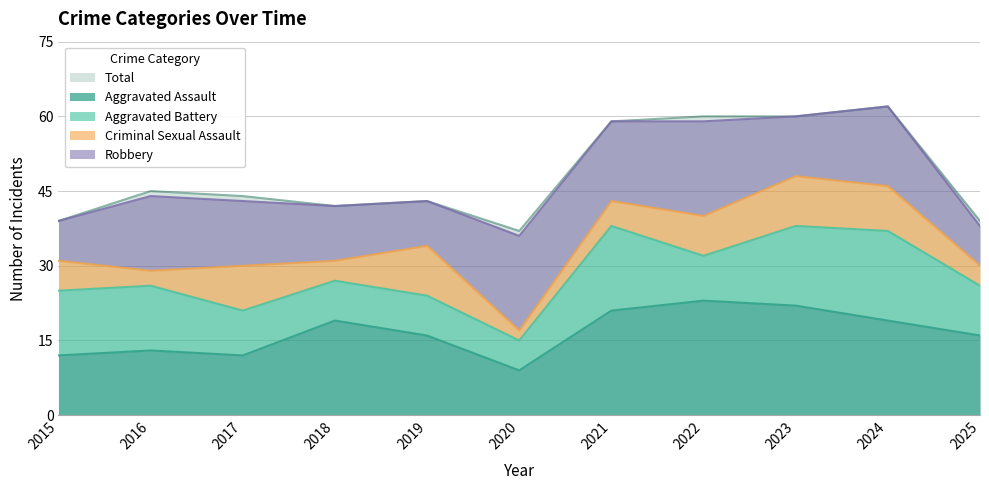

What is the total value across all series at 2025?

77